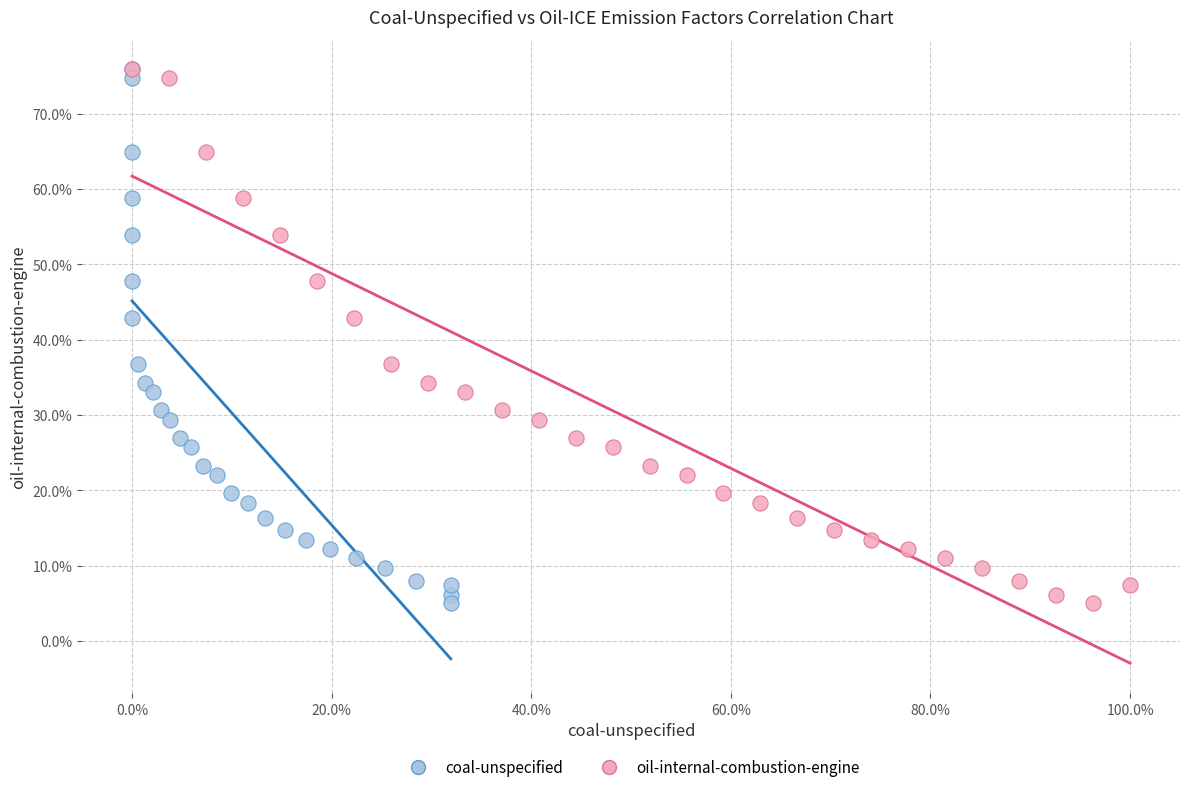

What are all the series names shown in the legend?

coal-unspecified, oil-internal-combustion-engine